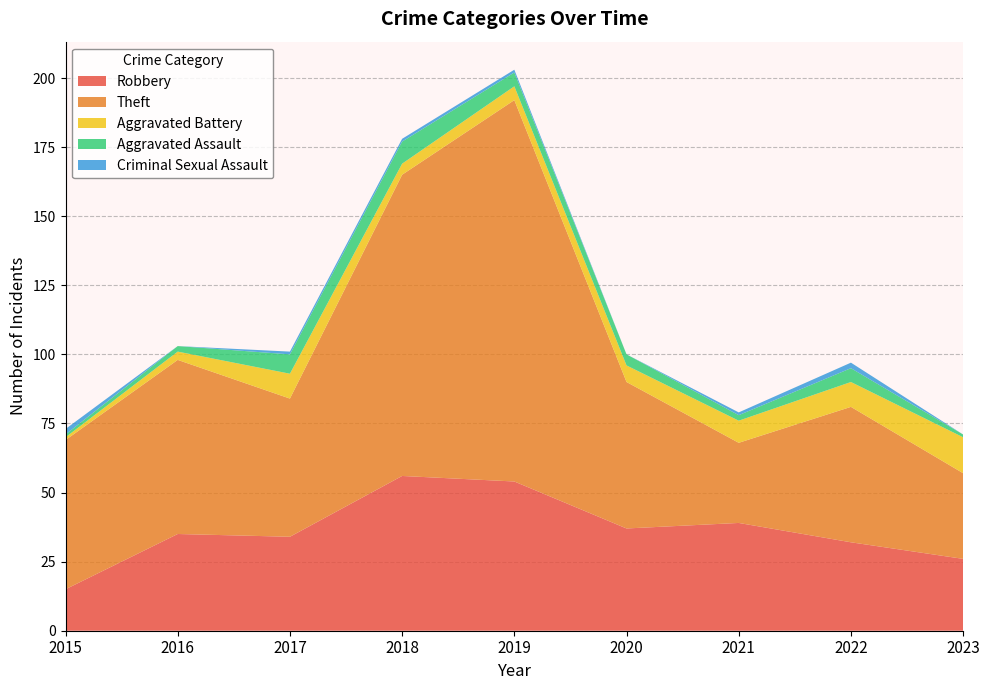

Reading left to right, list all the values displayed in this chart.

Robbery: 15	35	34	56	54	37	39	32	26
Theft: 54	63	50	109	138	53	29	49	31
Aggravated Battery: 1	3	9	4	5	6	8	9	13
Aggravated Assault: 1	2	7	8	5	4	2	5	1
Criminal Sexual Assault: 2	0	1	1	1	0	1	2	0